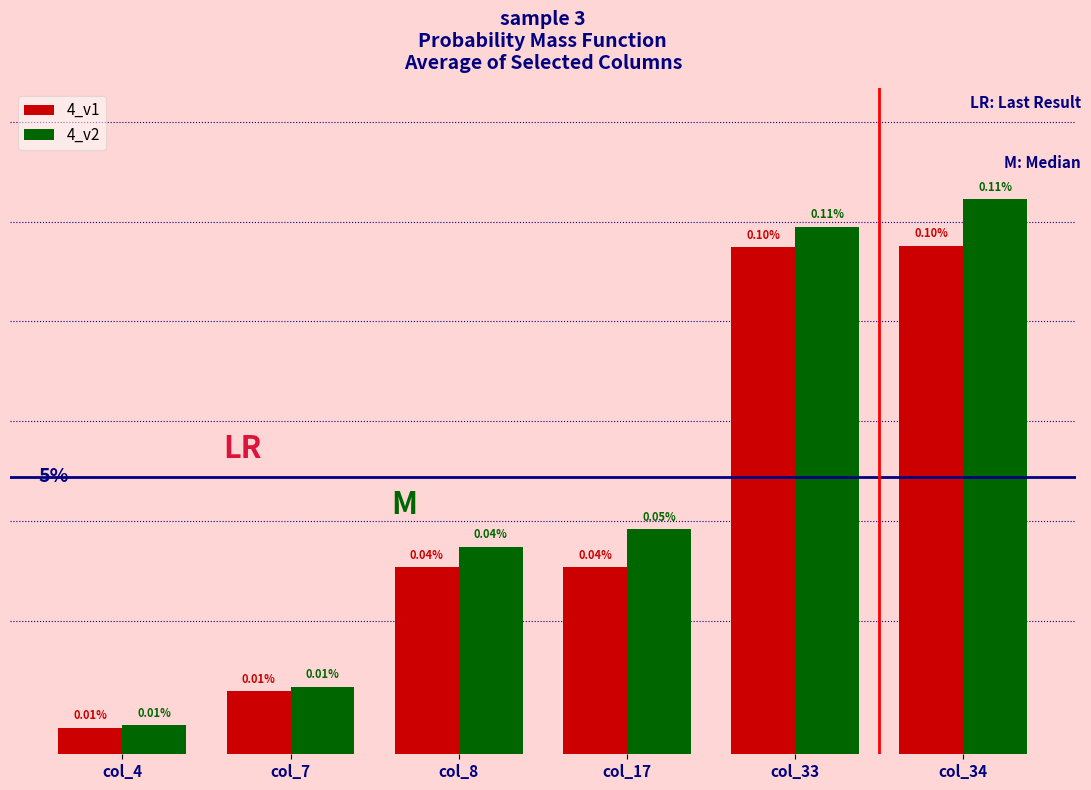

Where is 4_v1 nearest to the value 0?

col_4